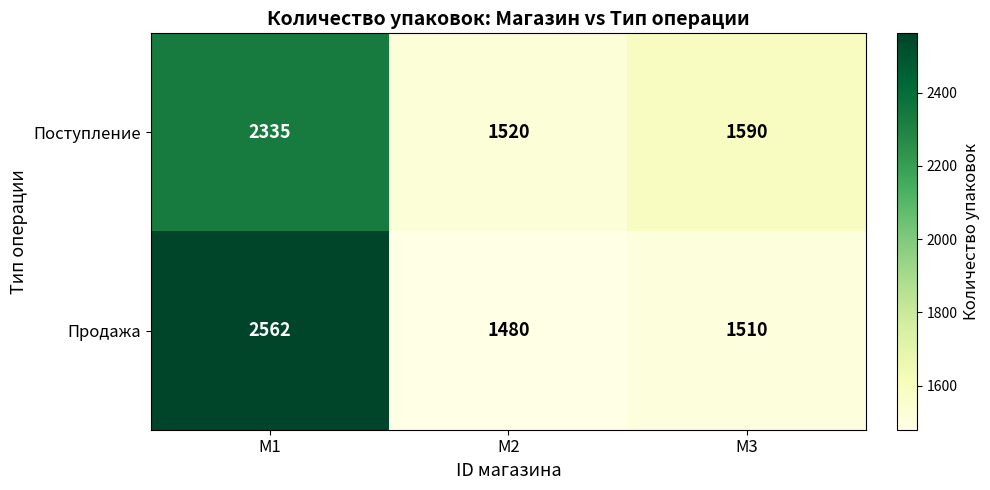

Reading left to right, extract all data points from this chart.

Поступление: 2335	1520	1590
Продажа: 2562	1480	1510